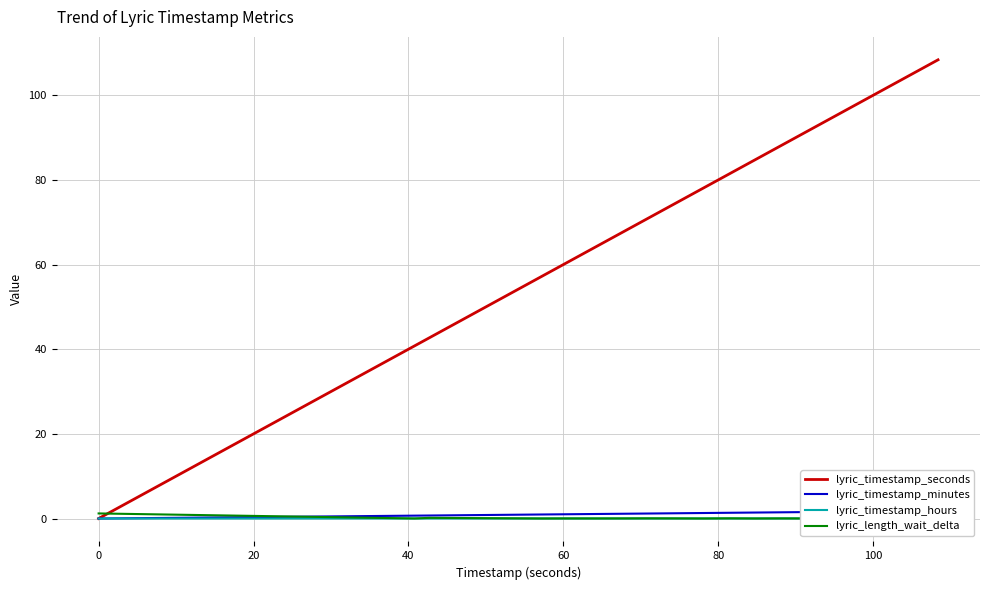

True or false: lyric_timestamp_hours and lyric_timestamp_seconds intersect in this chart.

False